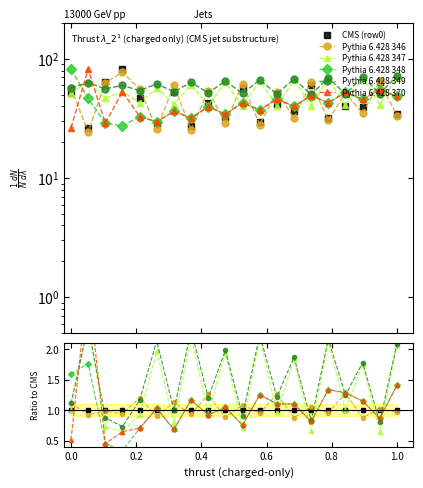

What is the value of the Pythia 6.428 346 point at the 18th from the left?

0.9